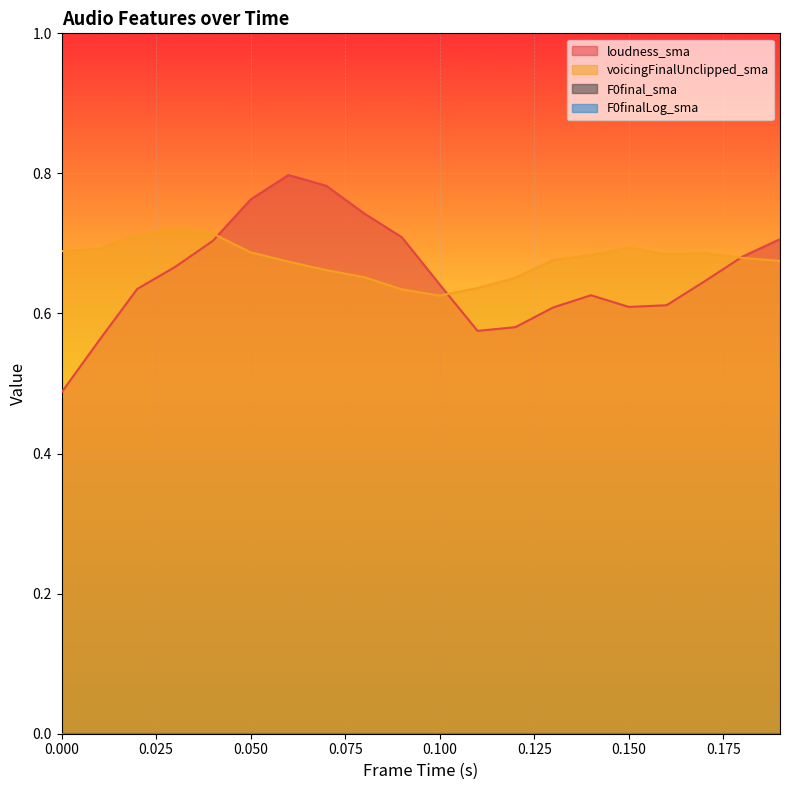

At how many categories does at least one series exceed 0?

20